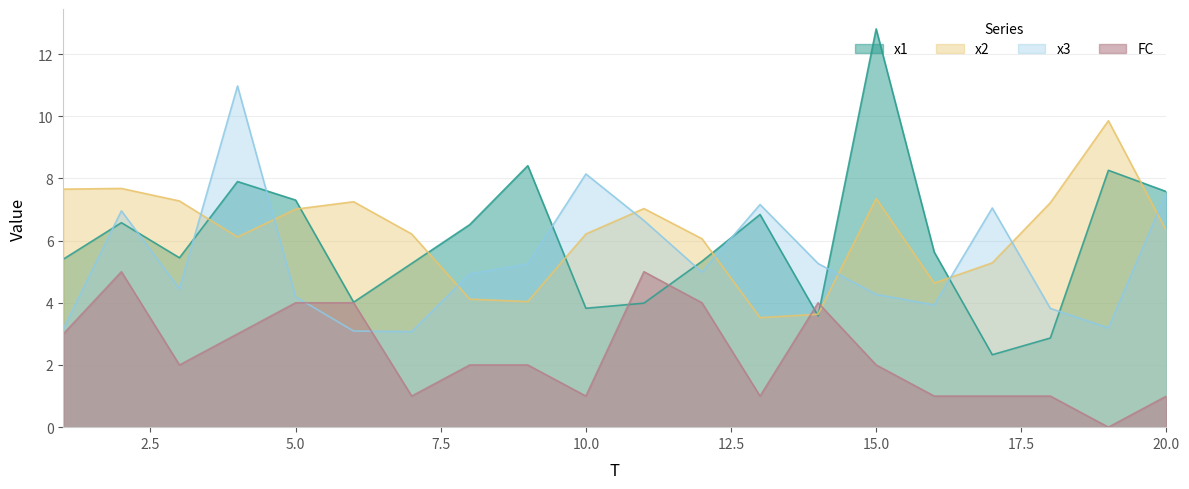

True or false: FC and x1 intersect in this chart.

True